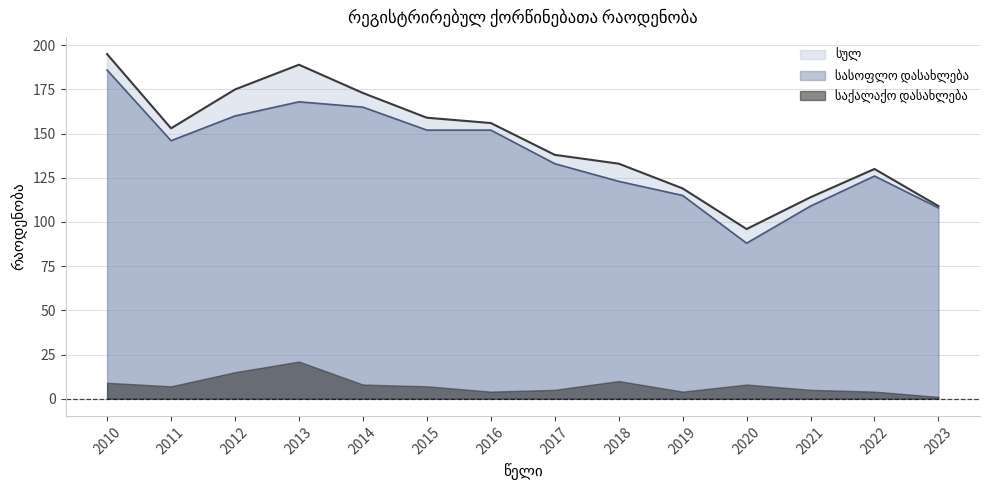

Between 2013 and 2017, which series saw the biggest shift?

სულ